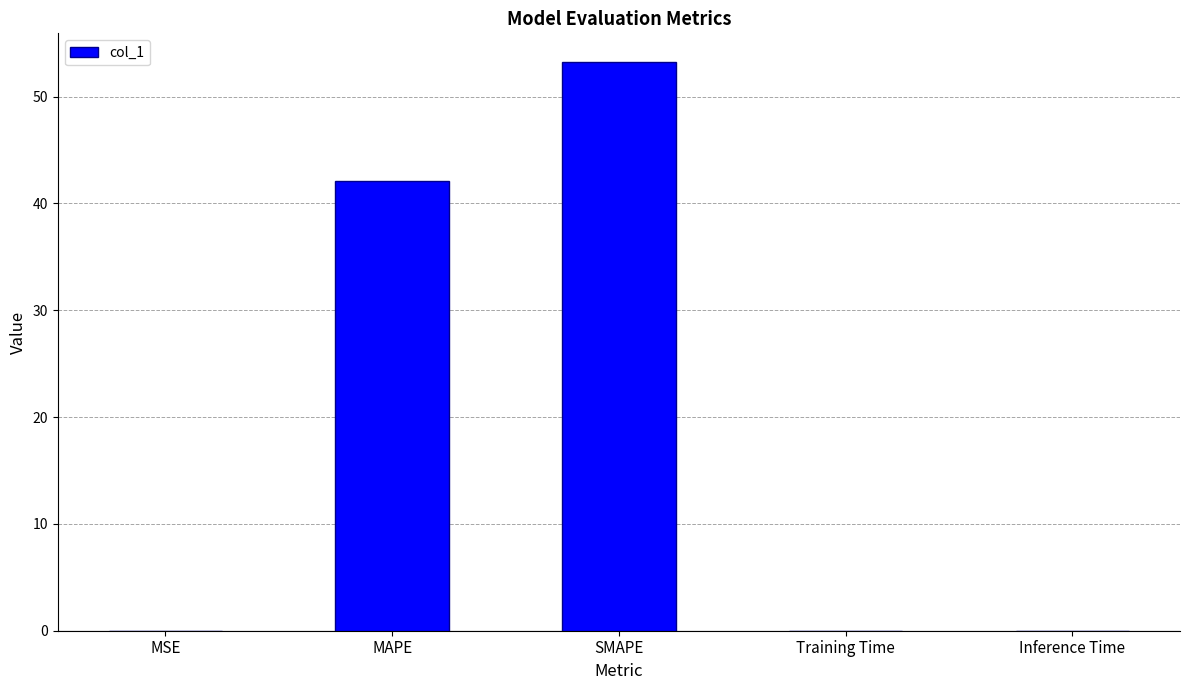

Which has a higher value, Inference Time or MAPE?

MAPE